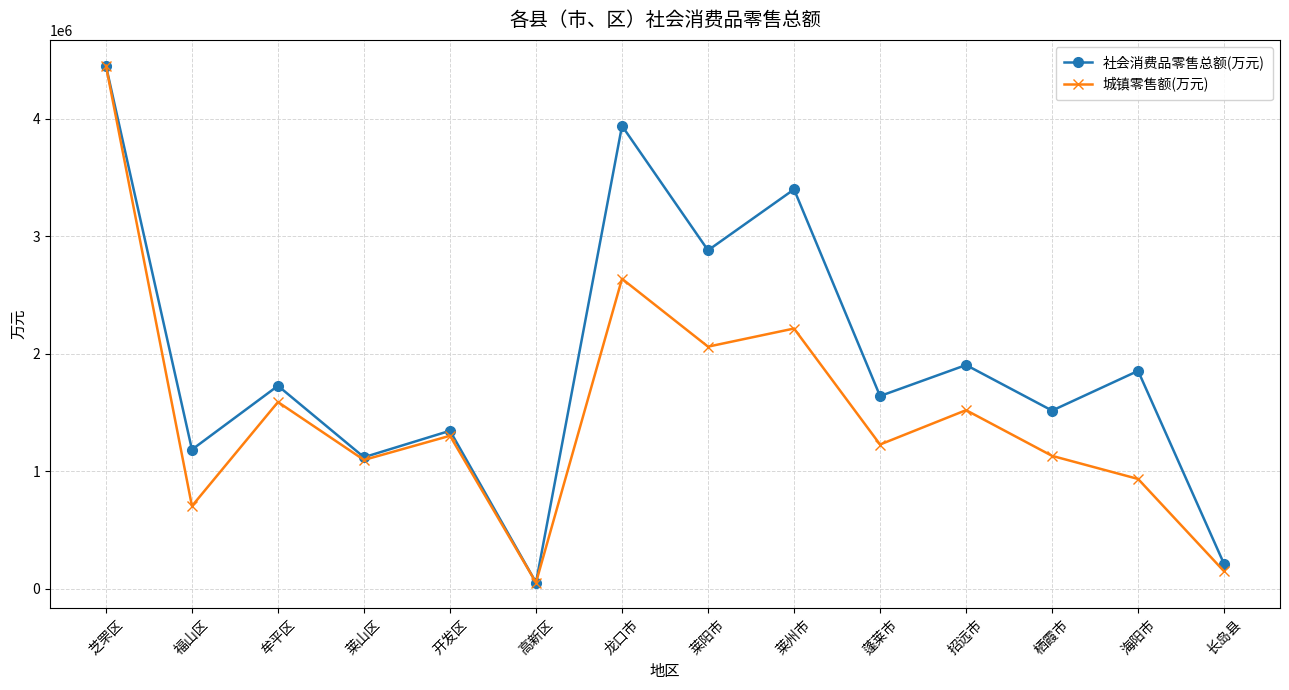

Where does the 城镇零售额(万元) series first go above 1300670?

芝罘区